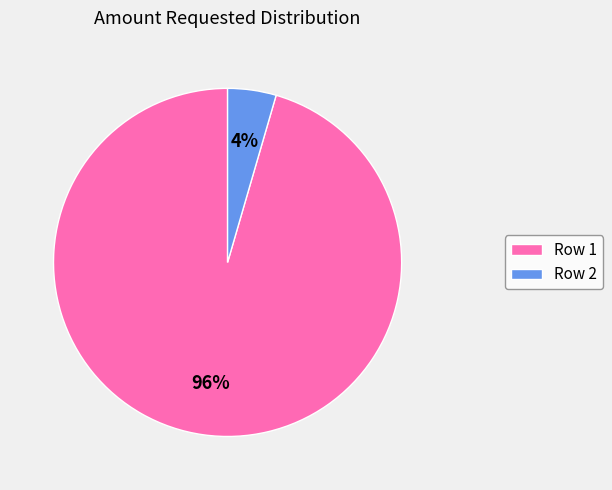

Rank the categories by value from highest to lowest.

Row 1, Row 2